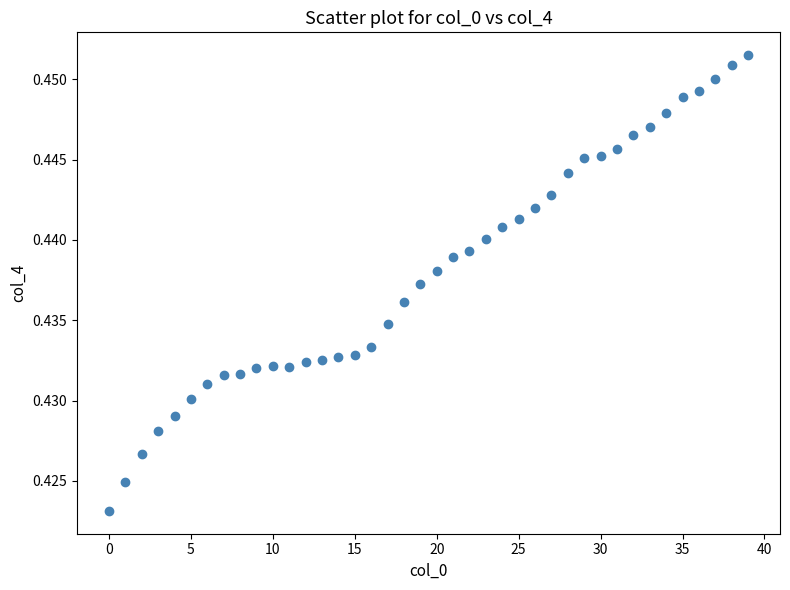

Count the number of points in this scatter plot.

40